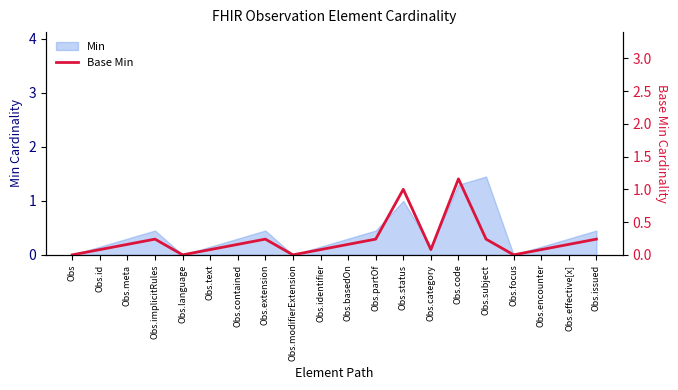

What is the change in value from Obs.identifier to Obs.effective[x]?

+0.1